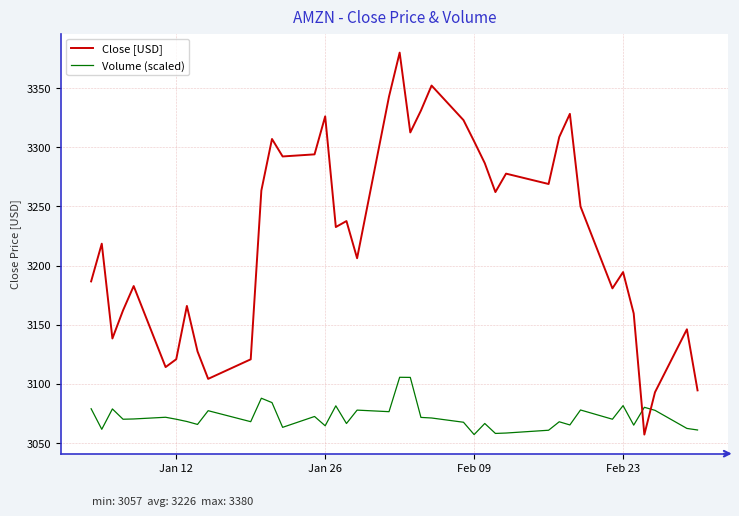

How many series are shown in this chart?

2